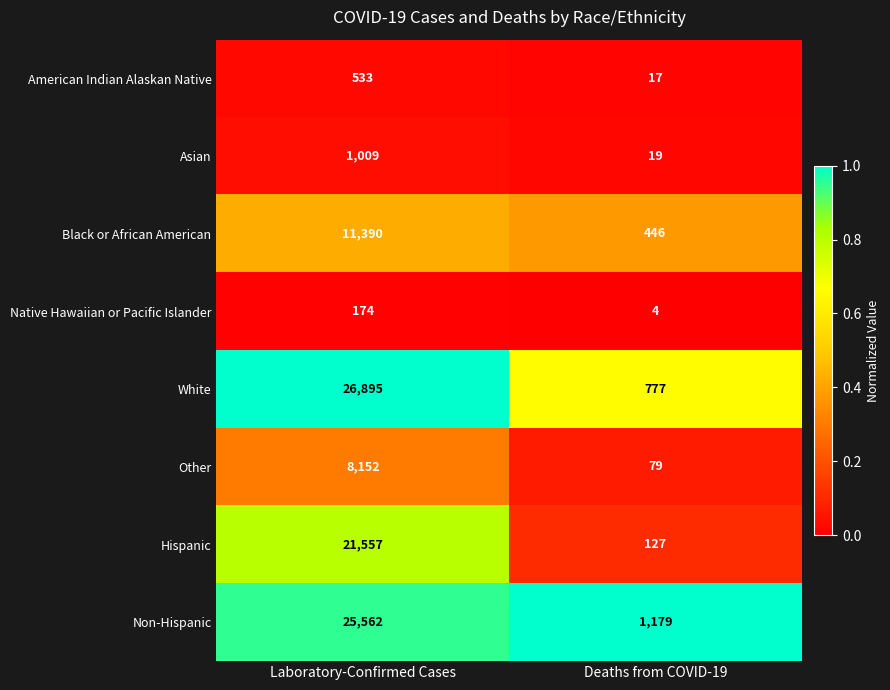

Count the number of categories in the chart.

2